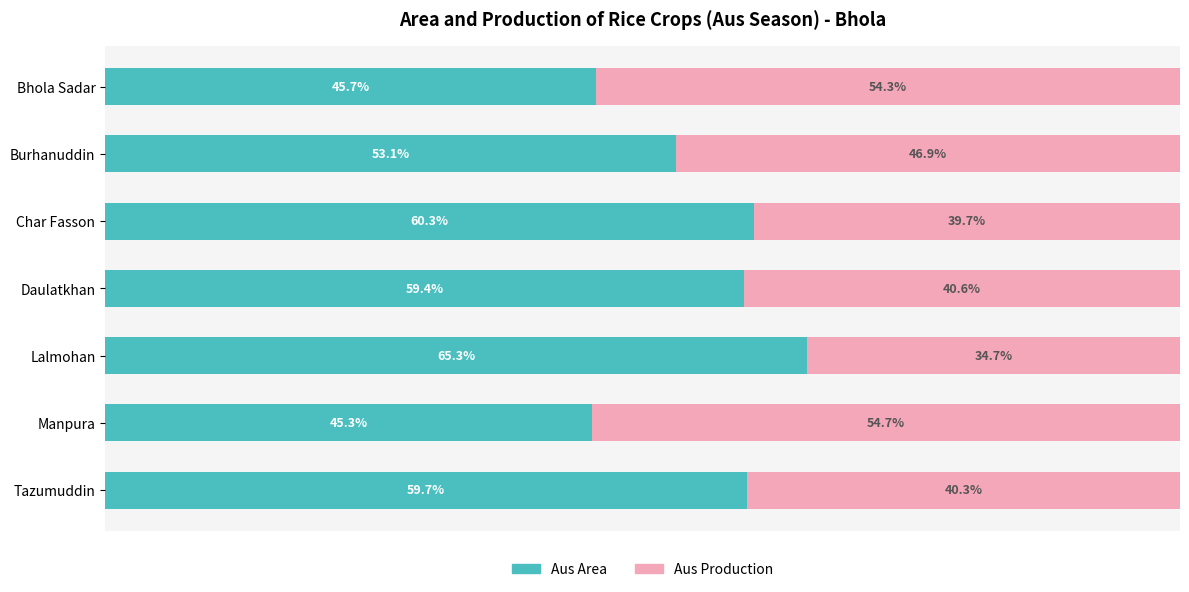

At which label does Aus Area reach its peak?

Lalmohan